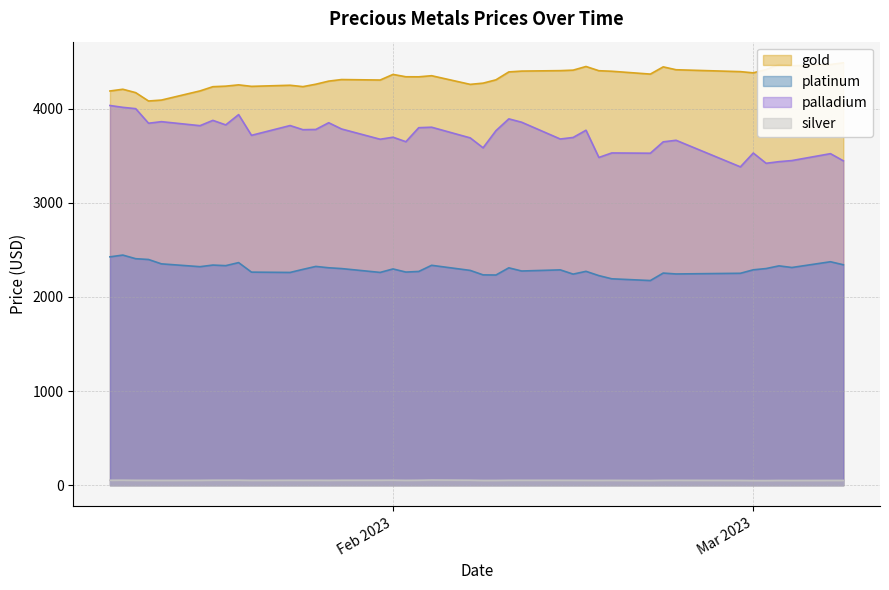

How many values in the silver series are below 52?

17